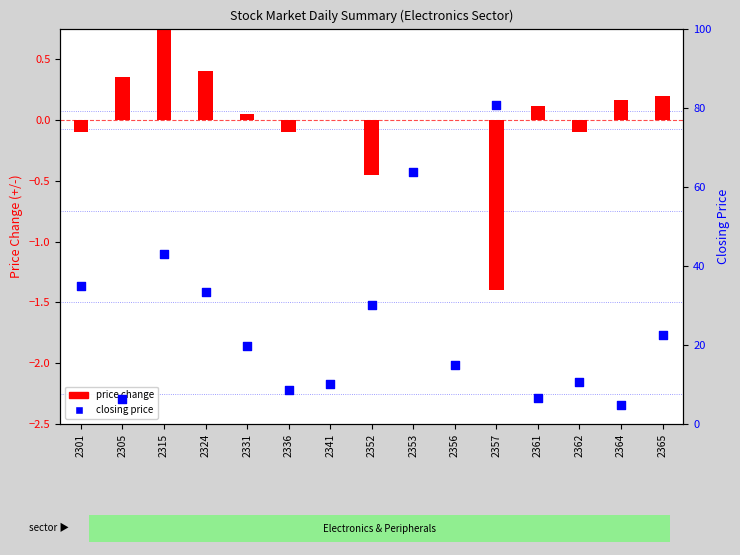

Is the value of price change at 2305 greater than the value of closing price at 2357?

No